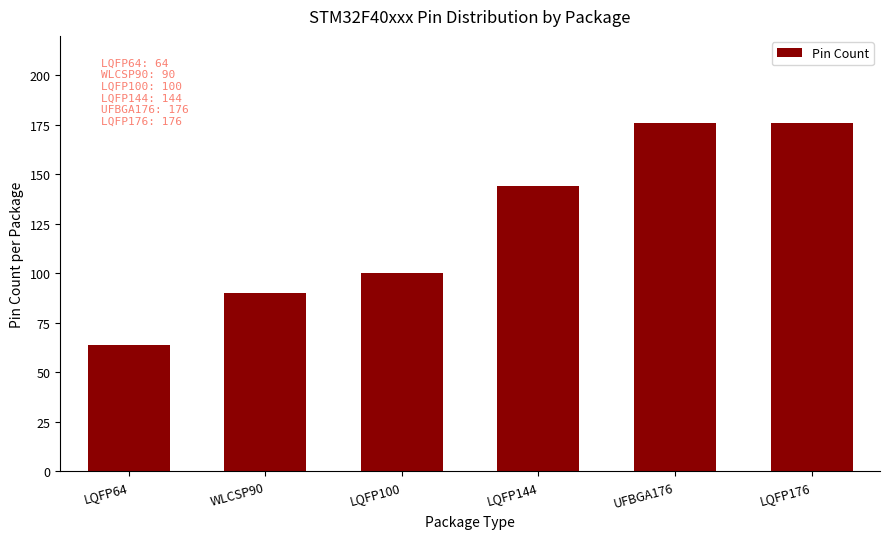

Read the value at UFBGA176.

176